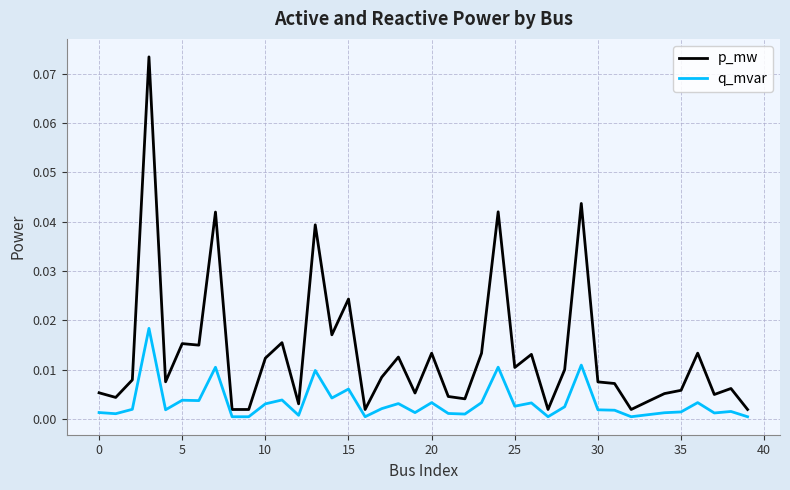

What are all the series names shown in the legend?

p_mw, q_mvar